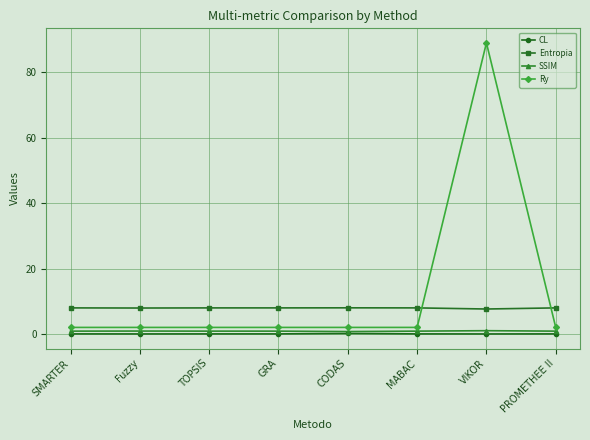

Rank the series by their maximum value, from highest to lowest.

Ry, Entropia, SSIM, CL